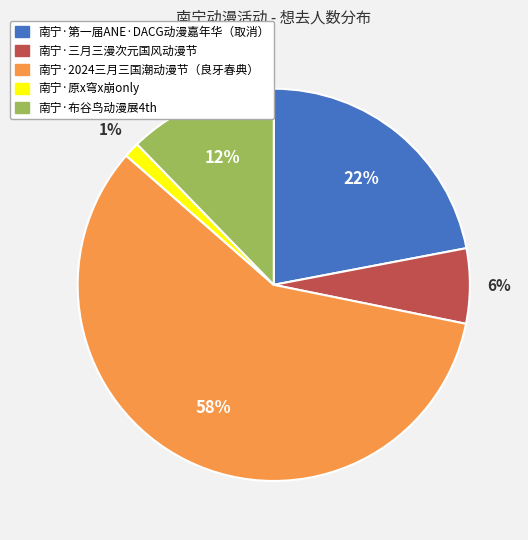

To the nearest percent, what portion does 南宁·布谷鸟动漫展4th represent?

12%